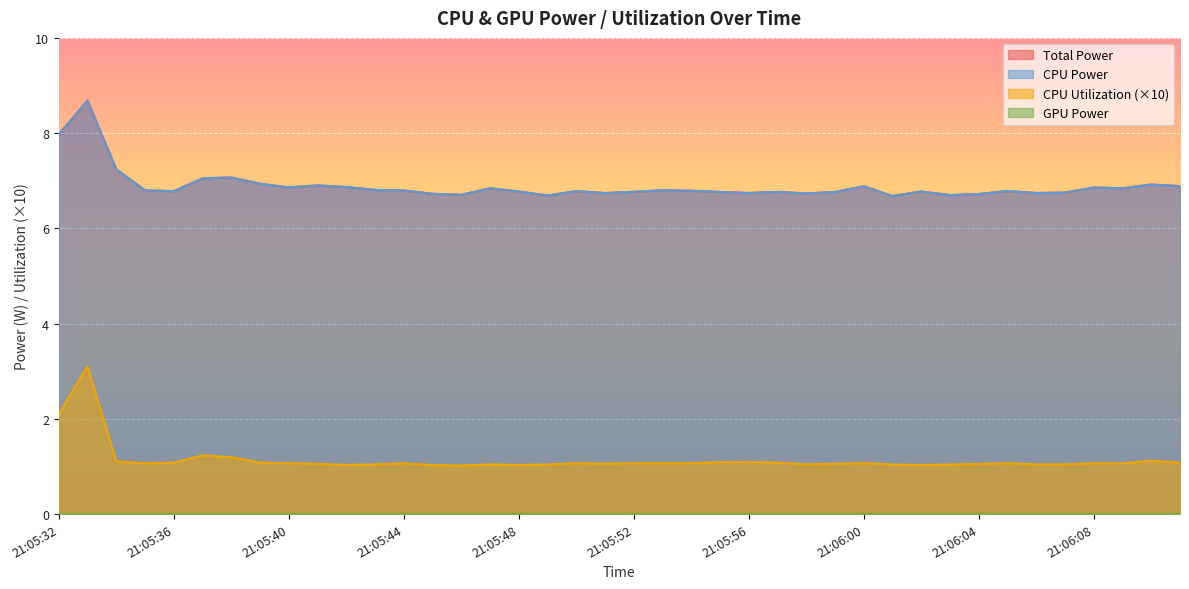

What is the sum of the CPU Power values at 21:05:50 and 21:05:37?

13.8